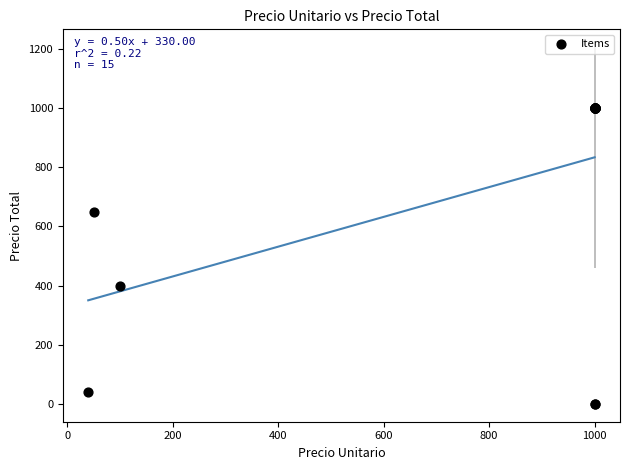

What Y value in the scatter plot is closest to 500?

400